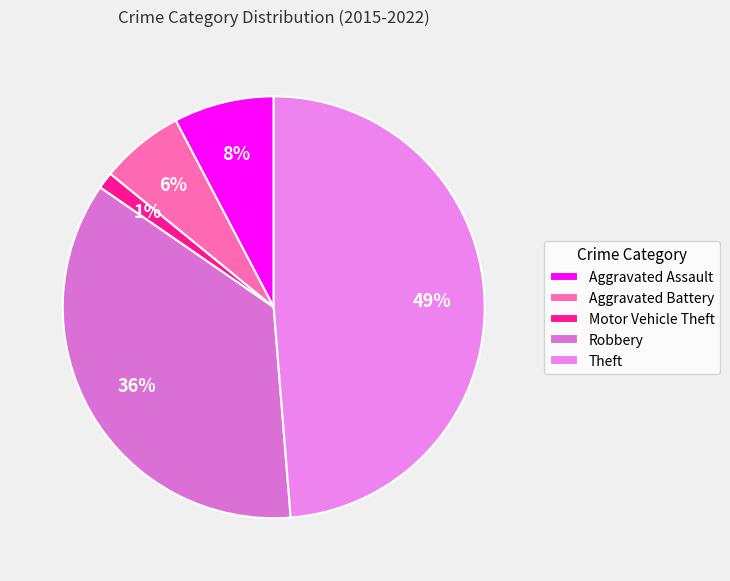

To the nearest percent, what percentage of the pie is Aggravated Assault?

8%